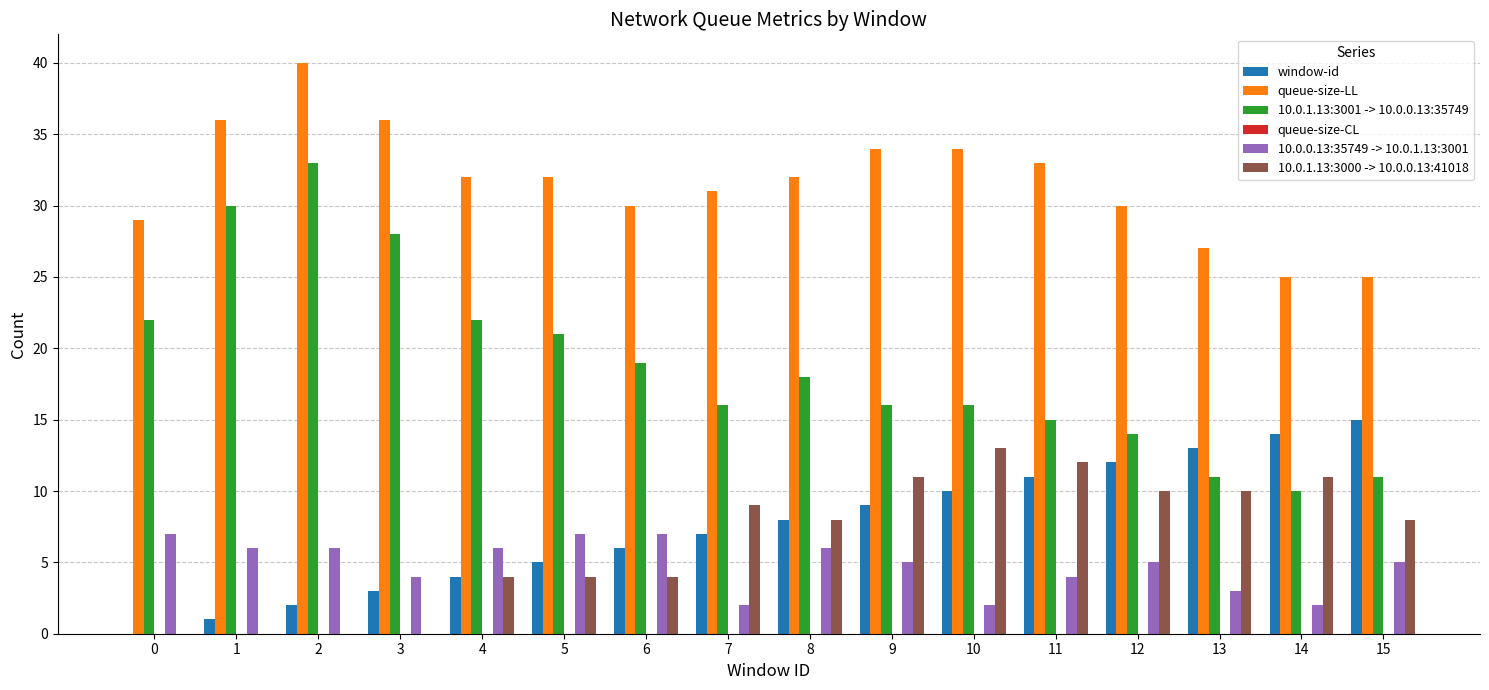

At which category is the sum across all series the highest?

2